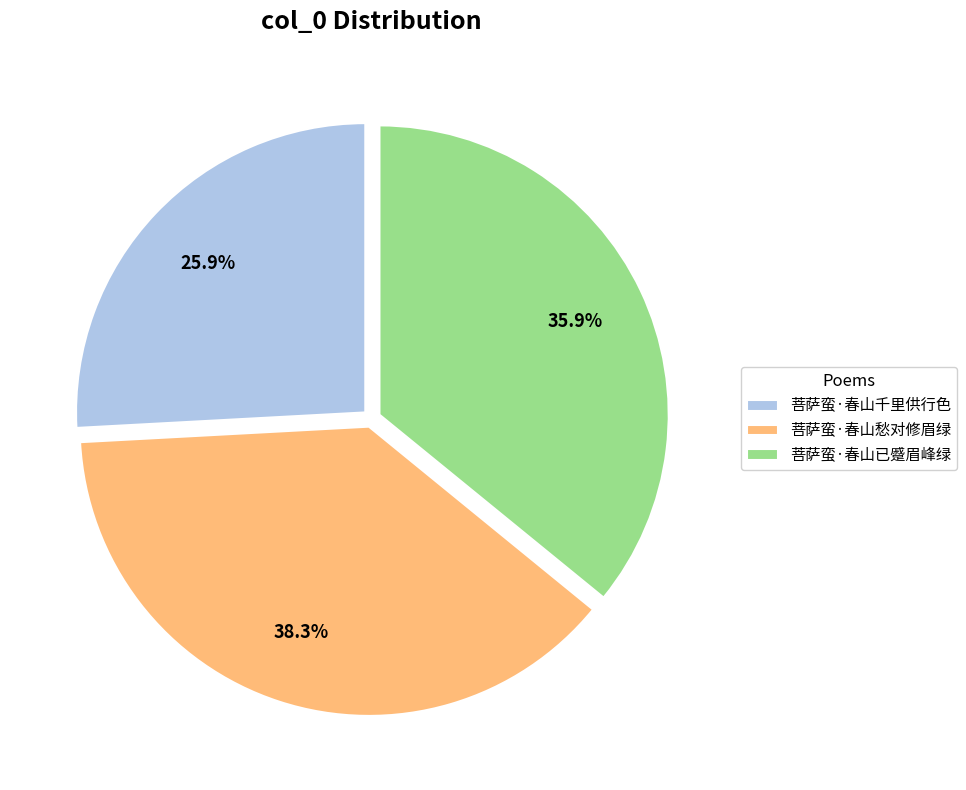

Count the number of slices in the pie.

3